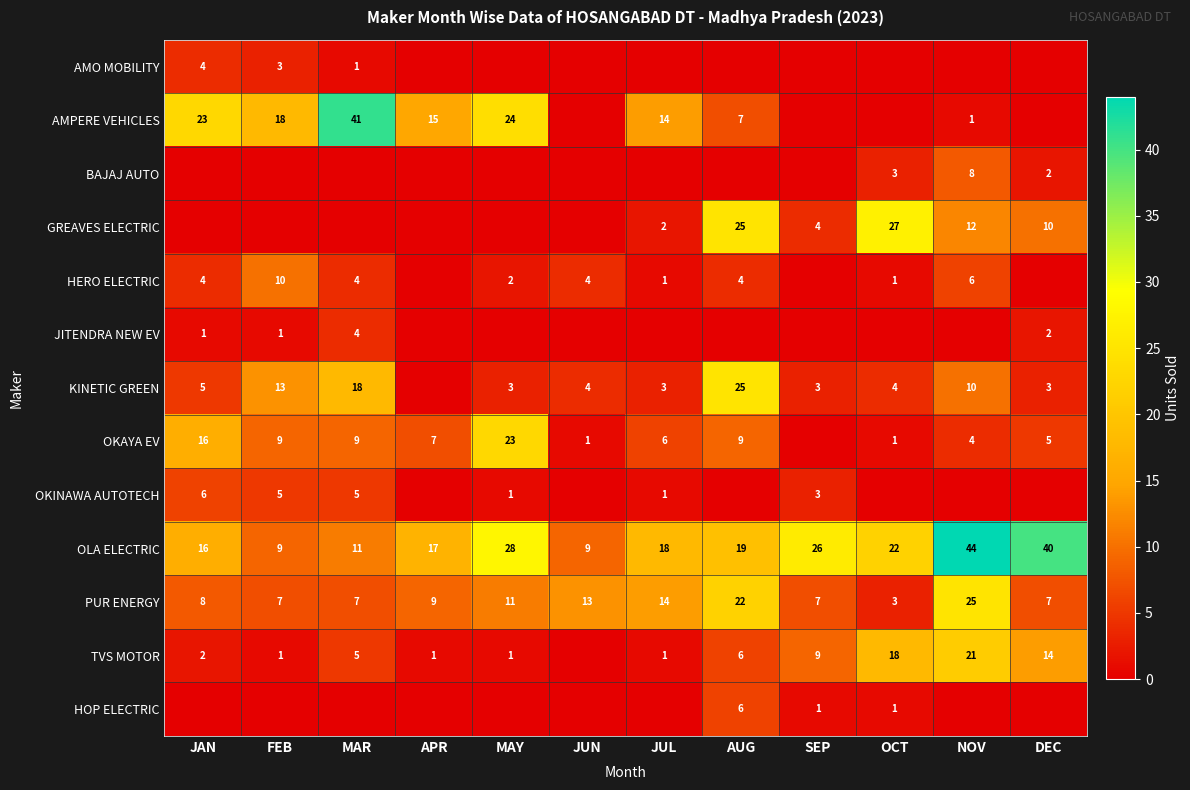

What is the difference between the OKAYA EV values at MAR and NOV?

5